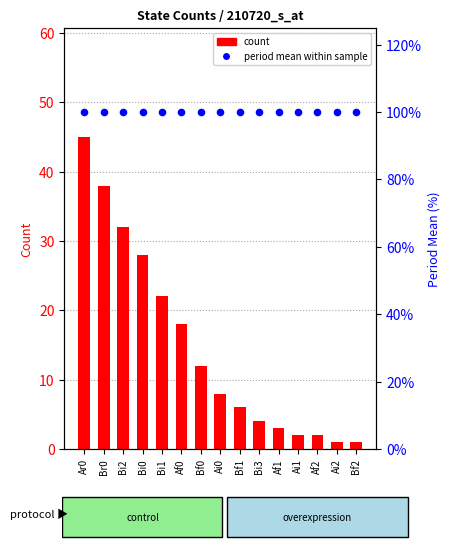

At which category is the sum across all series the highest?

Ar0